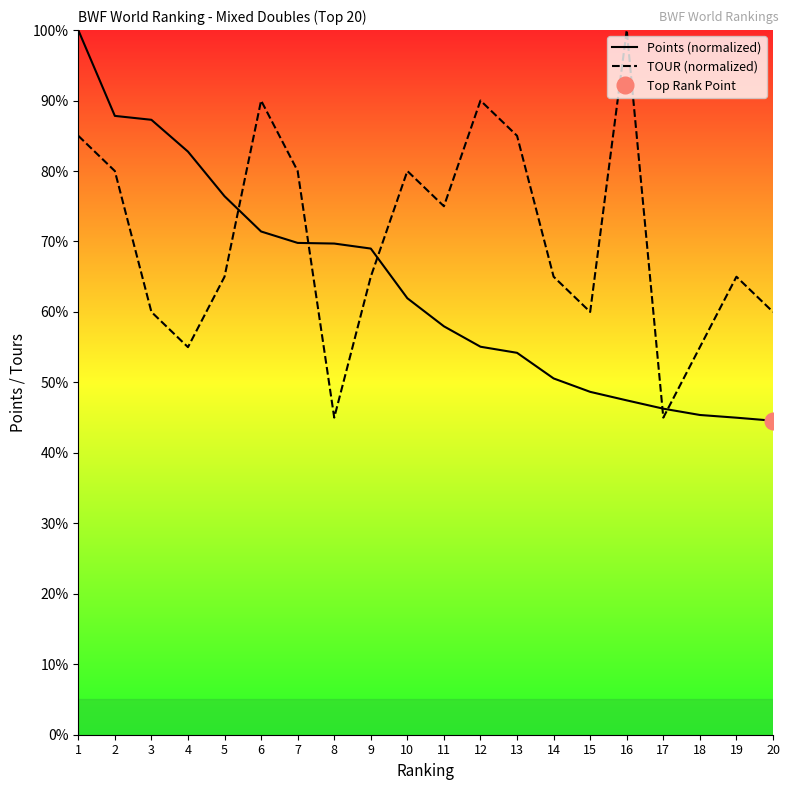

Rank the series at 9 from highest to lowest value.

Points (normalized), TOUR (normalized)